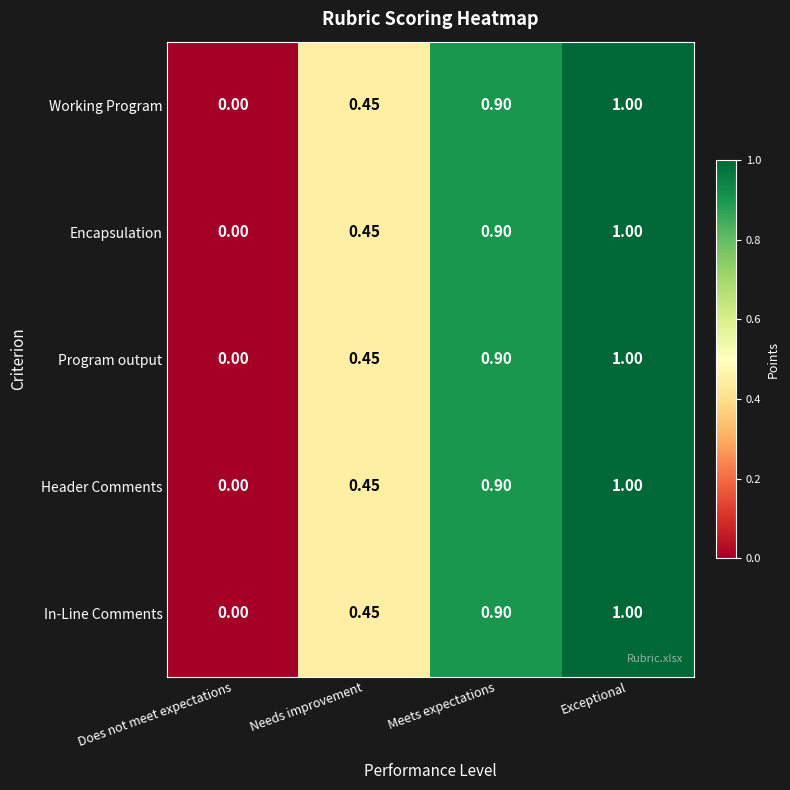

How many distinct data groups are displayed?

5